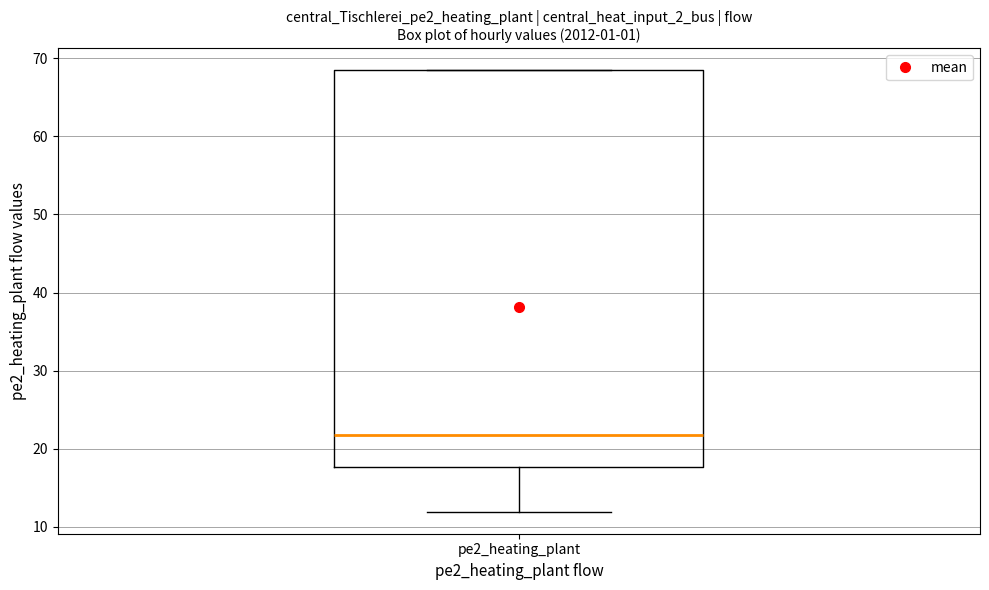

Transcribe this box plot: give where the median line is, the range the box spans, and where the two whiskers end, as read against the y-axis. The values are not printed on the chart, so give them approximately, as read against the axis.

median 22, box 18 to 68, whiskers 12 to 68